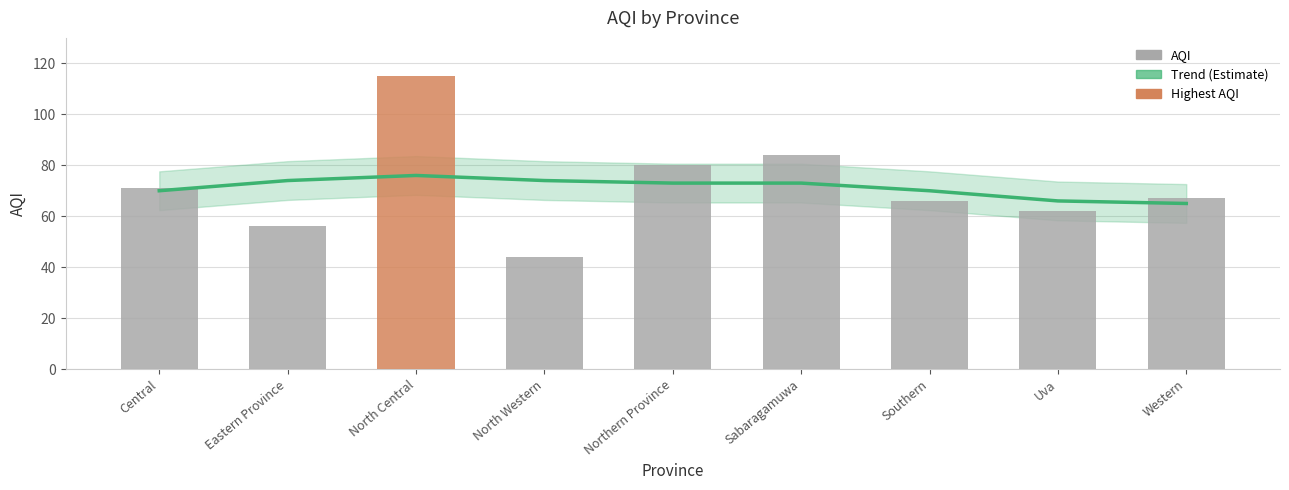

What is the value of the AQI bar at the 2nd from the left?

56